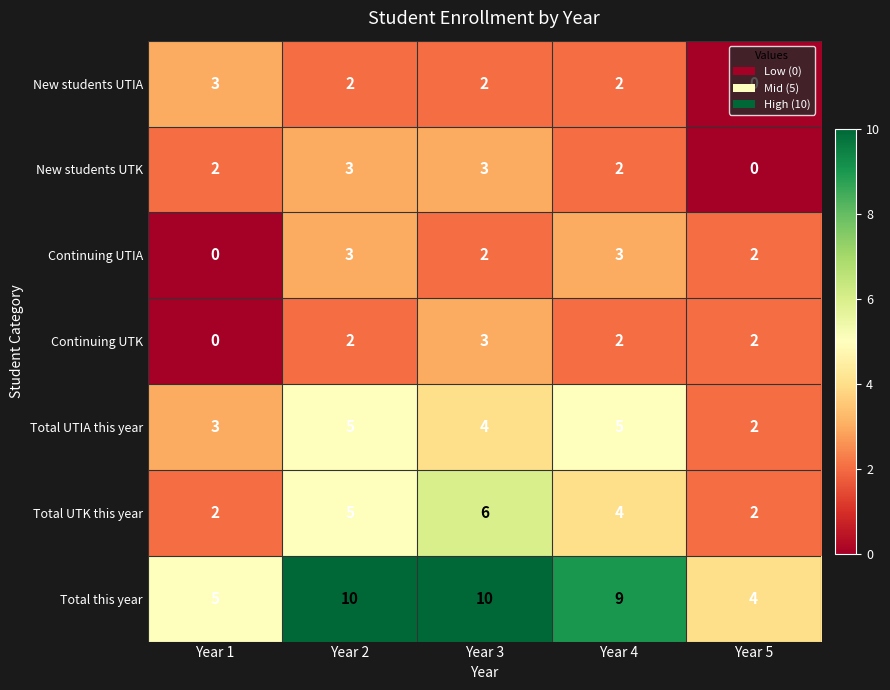

True or false: Total UTIA this year has a value of 3 at Year 1.

True